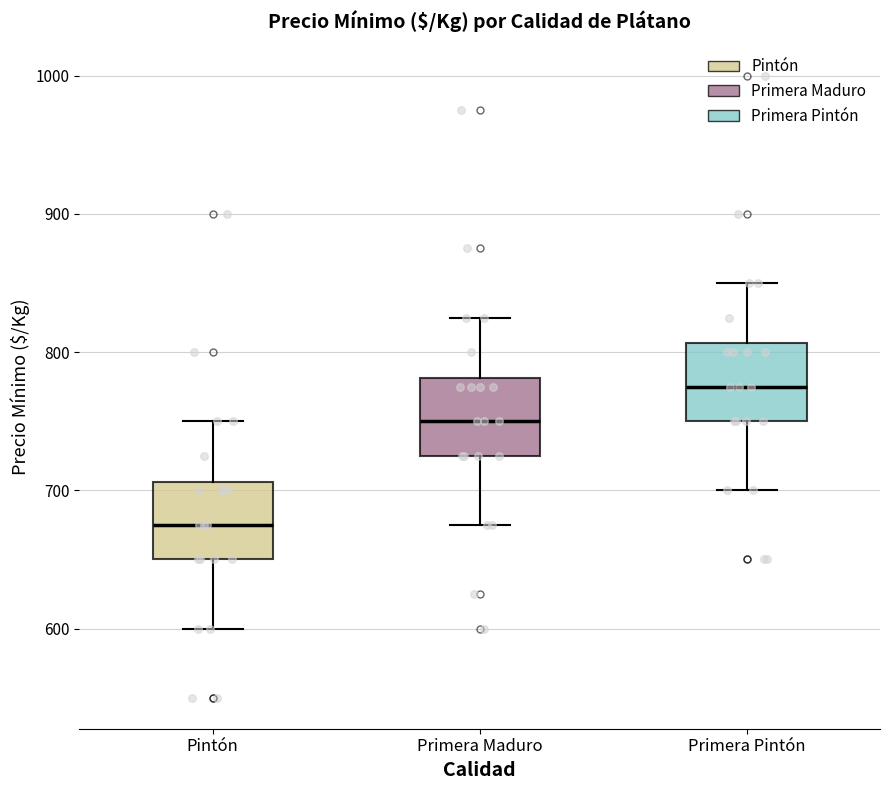

Which box's median line is the lowest?

Pintón